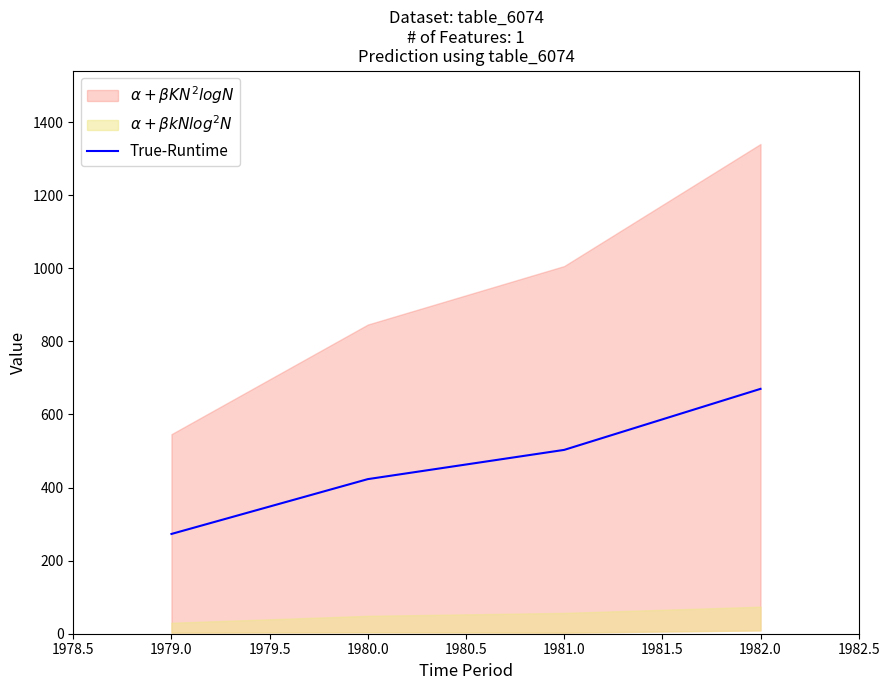

True or false: True-Runtime has more than 2 points higher than both neighbors.

False